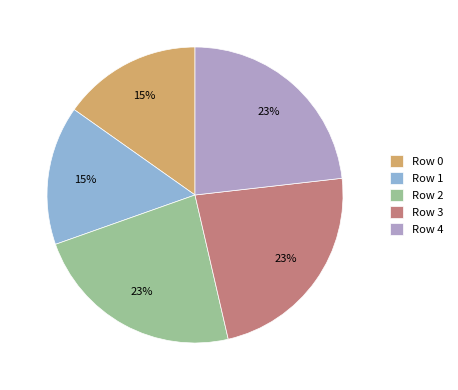

To the nearest percent, what is the combined percentage of Row 0 and Row 4?

38%